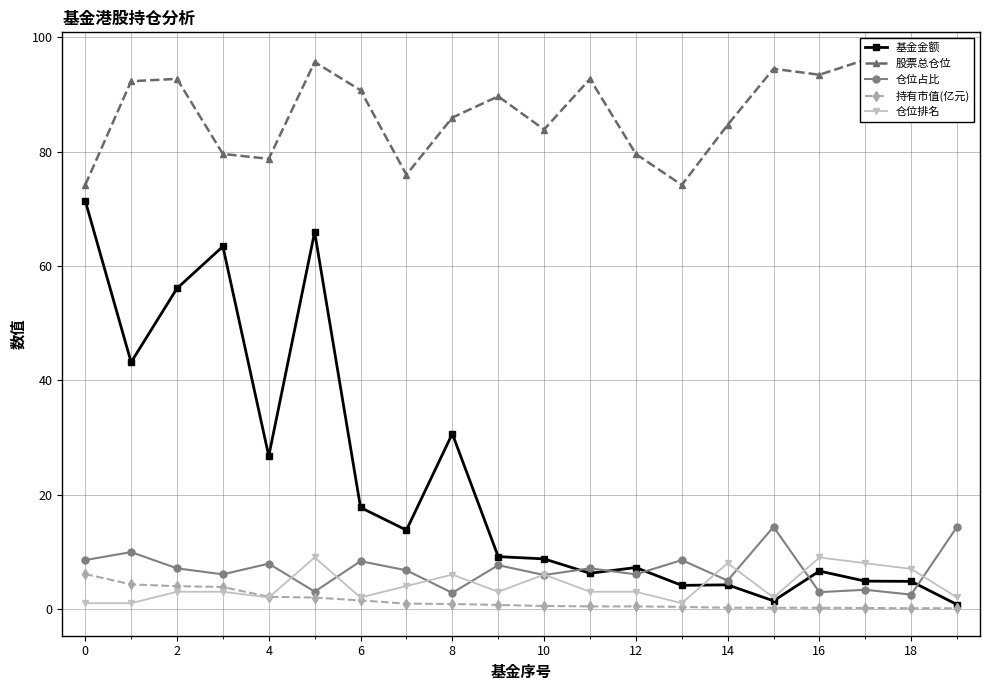

What is the highest value of the 持有市值(亿元) series?

6.1